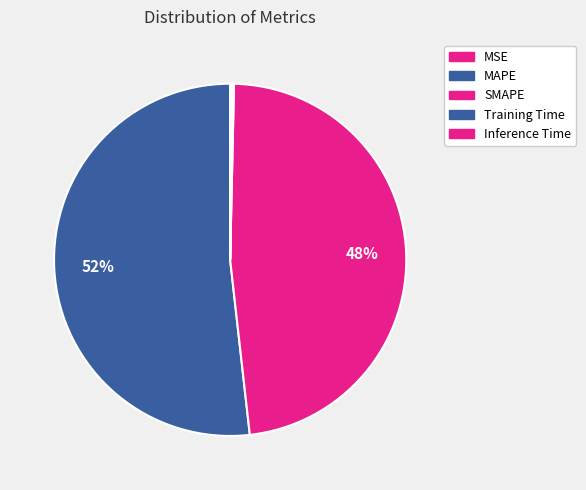

What is the largest slice in the pie chart?

MAPE